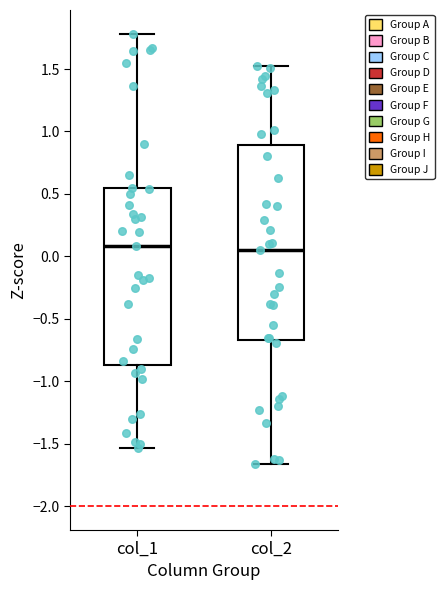

Where is the lower edge of the box for col_2 on the y-axis? The values are not printed on the chart, so give them approximately, as read against the axis.

-0.65